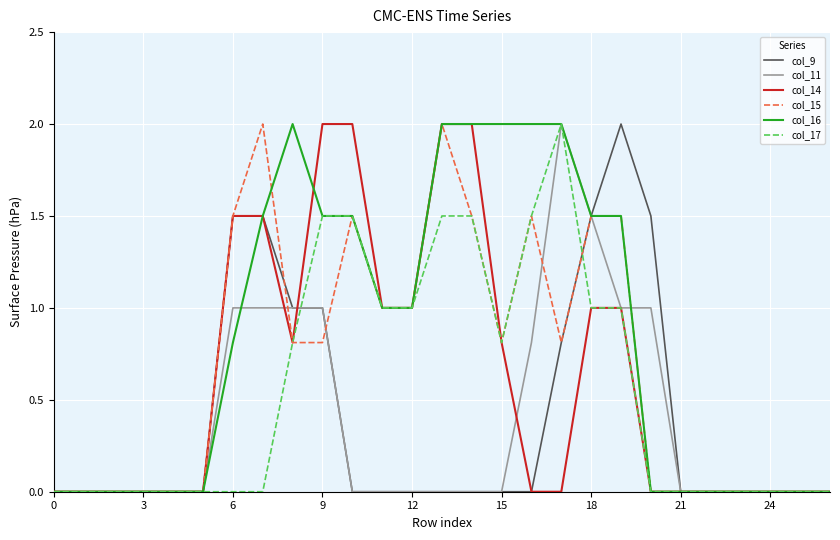

What is the highest value of the col_9 series?

2.0